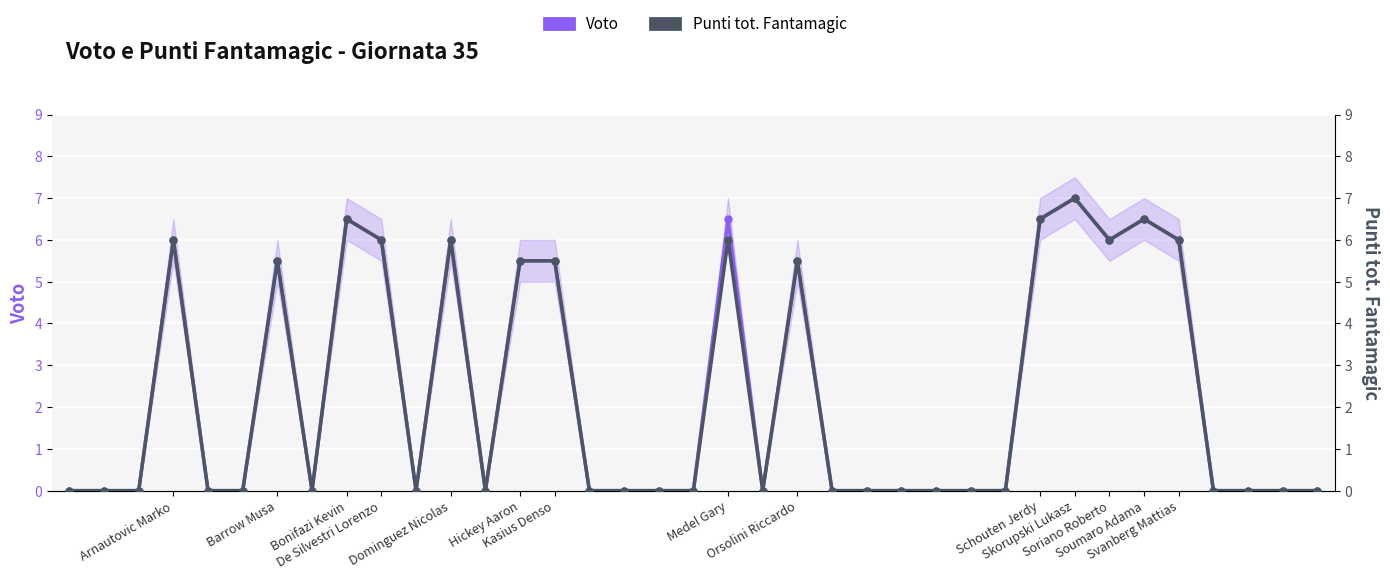

What is the maximum value shown in the chart?

7.0